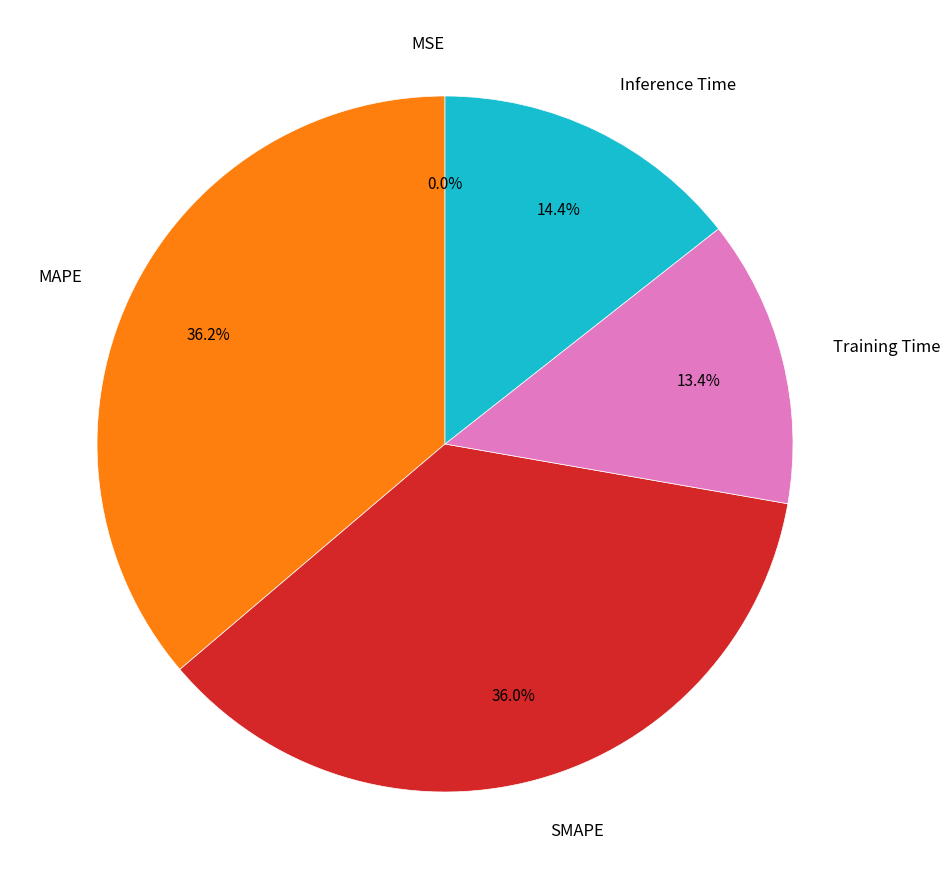

To the nearest percent, what is the average slice percentage?

20%